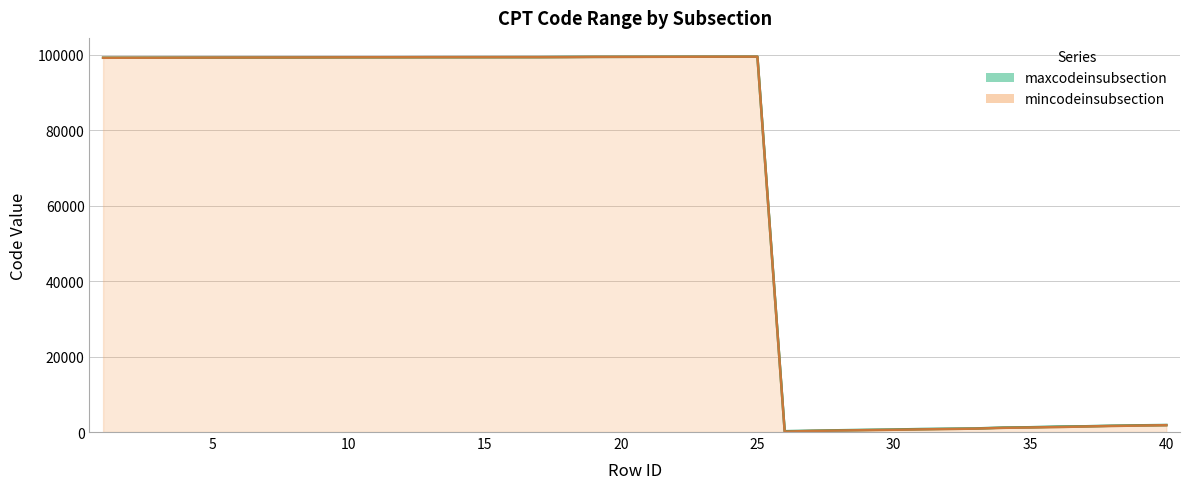

What is the difference between the maximum and minimum values in the mincodeinsubsection series?

99399